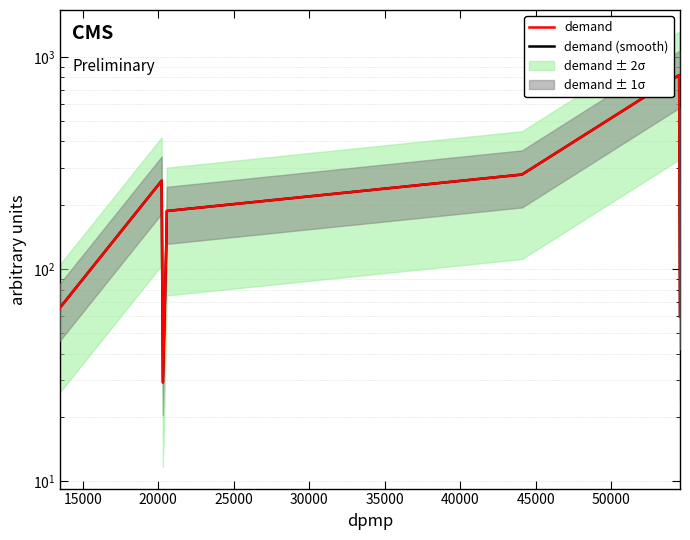

The value of demand (smooth) at 30000 is 288.9. True or false?

False